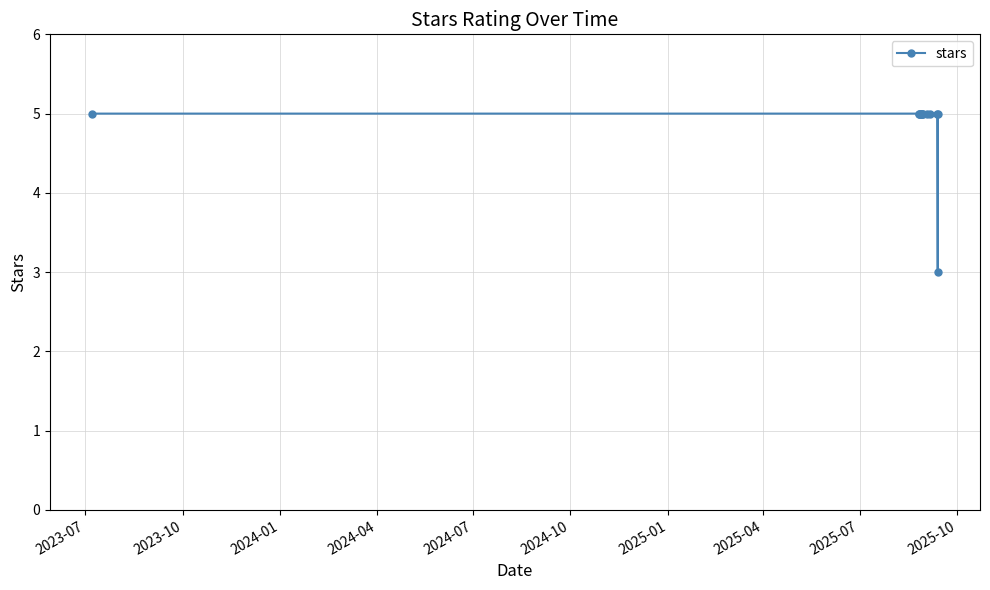

What is the greatest value displayed?

5